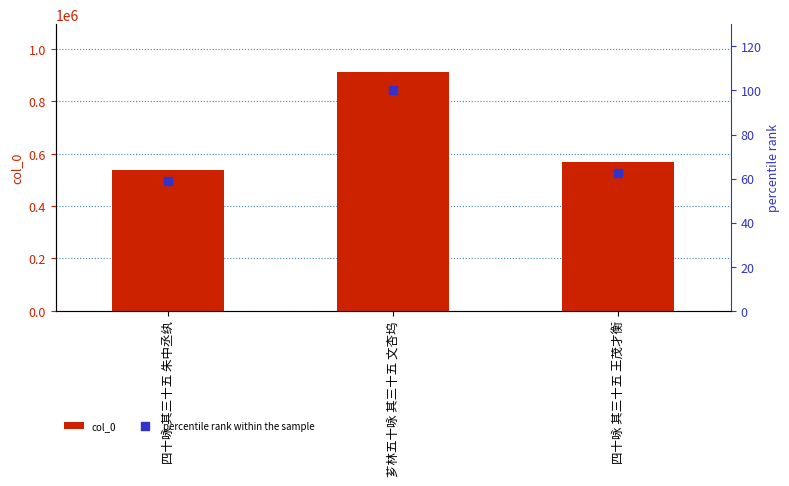

At which category is the sum across all series the highest?

芗林五十咏 其三十五 文杏坞